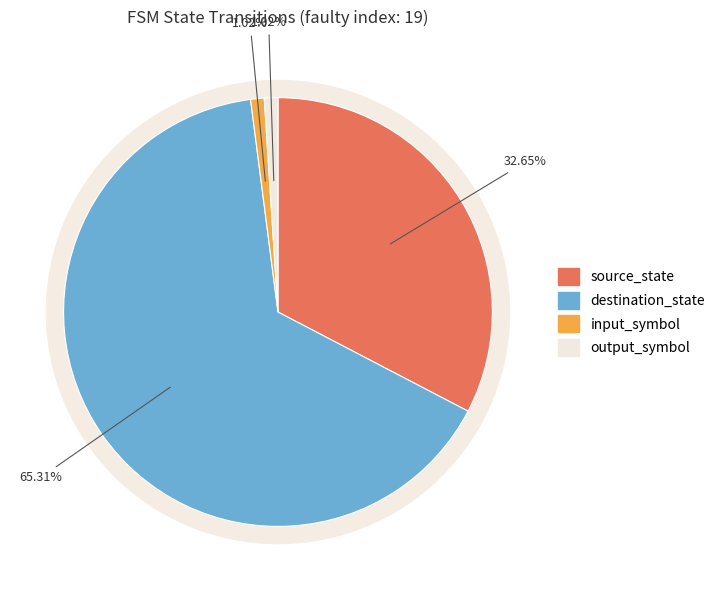

Rank the categories by value from highest to lowest.

destination_state, source_state, input_symbol, output_symbol